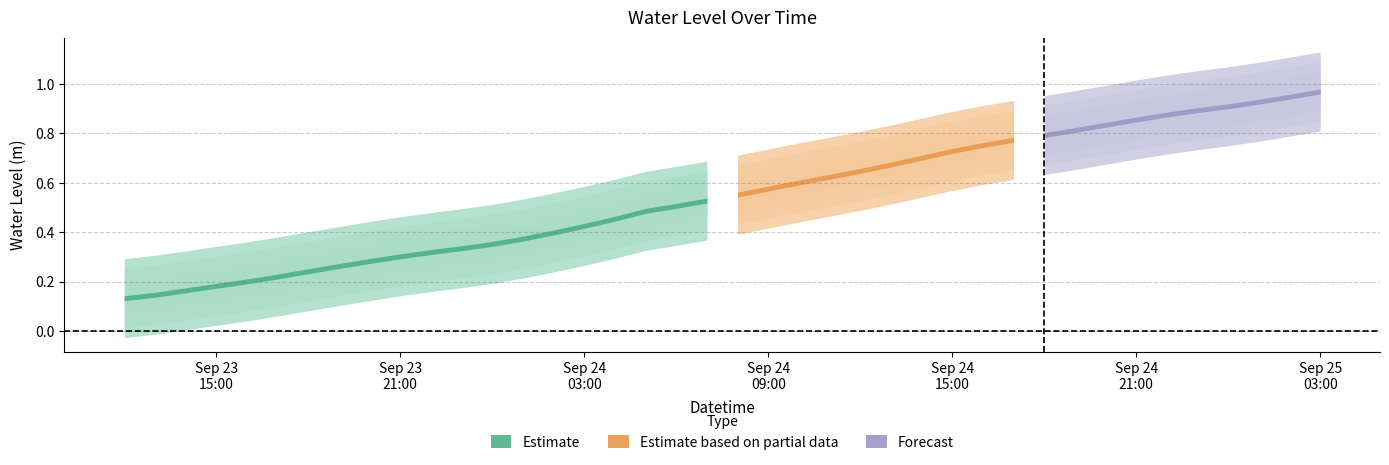

Reading right to left, list all the values displayed in this chart.

1.0	0.9	0.9	0.9	0.9	0.9	0.9	0.8	0.8	0.8	0.8	0.8	0.7	0.7	0.7	0.6	0.6	0.6	0.6	0.6	0.5	0.5	0.5	0.5	0.4	0.4	0.4	0.4	0.3	0.3	0.3	0.3	0.3	0.2	0.2	0.2	0.2	0.2	0.1	0.1